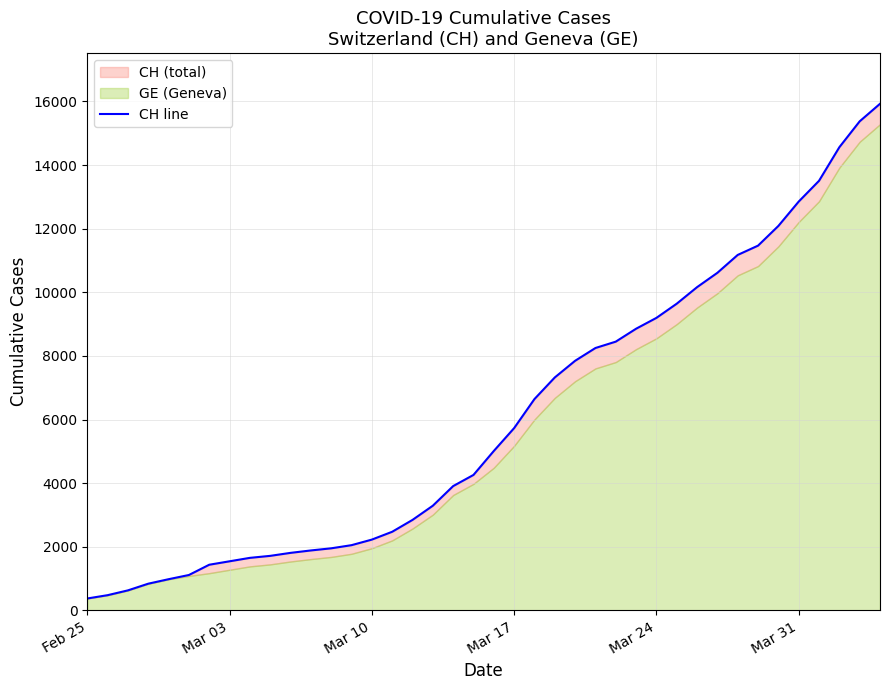

Does the chart have visible grid lines?

Yes